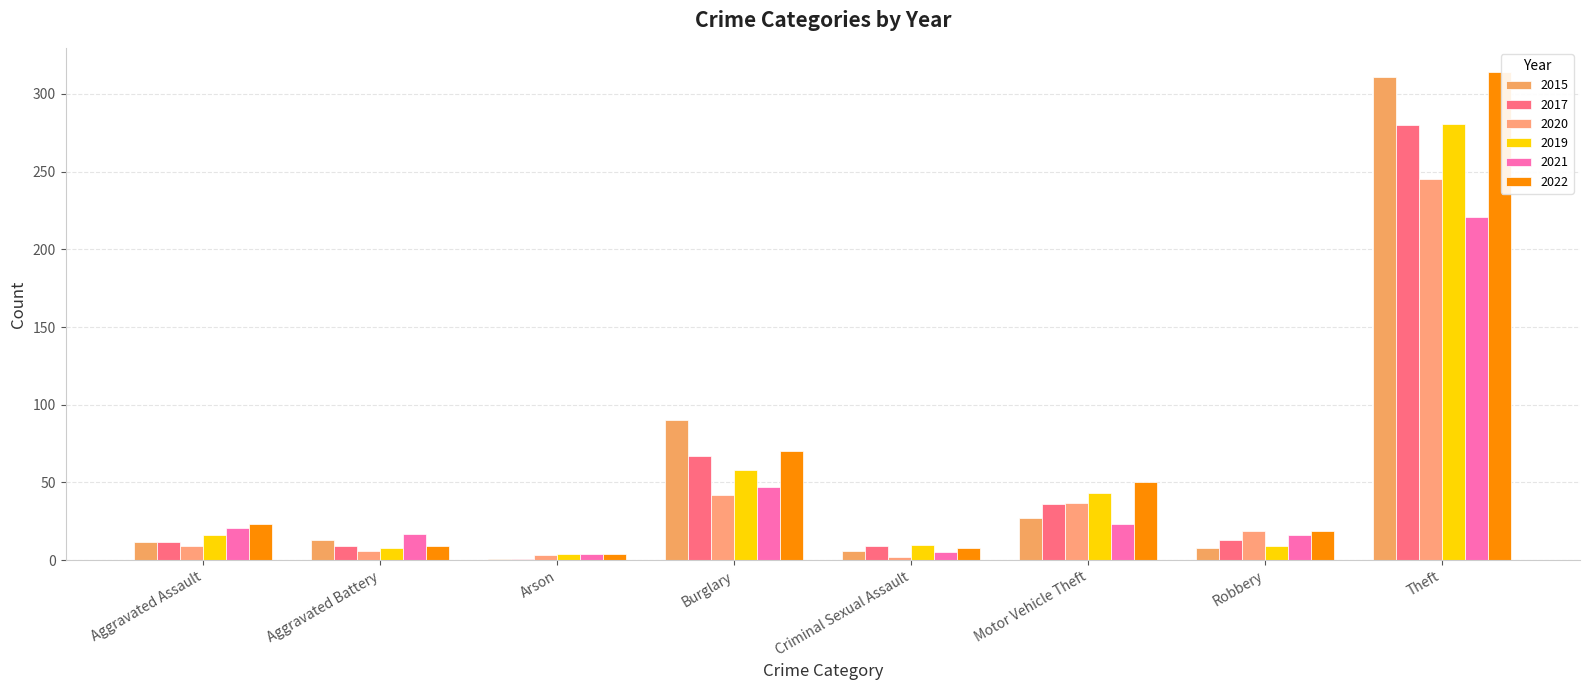

How many distinct data groups are displayed?

6